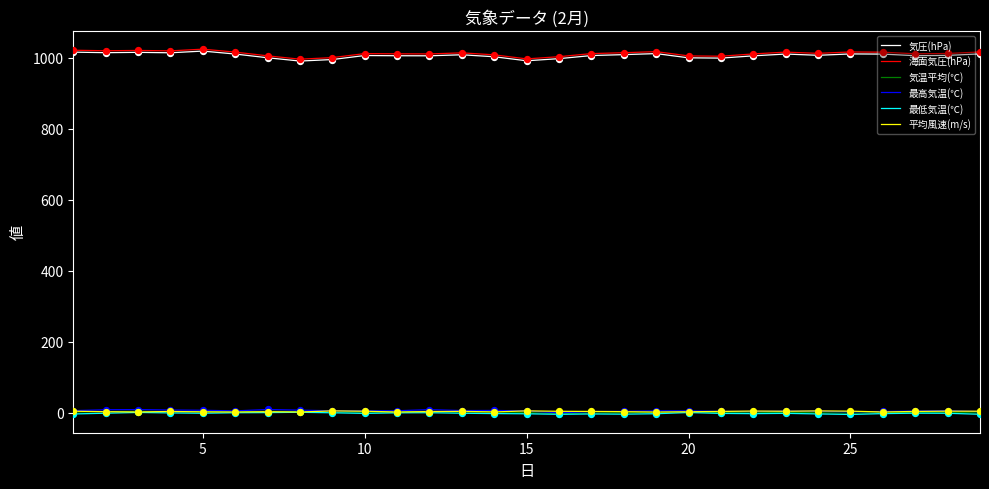

True or false: 平均風速(m/s) and 気圧(hPa) intersect in this chart.

False